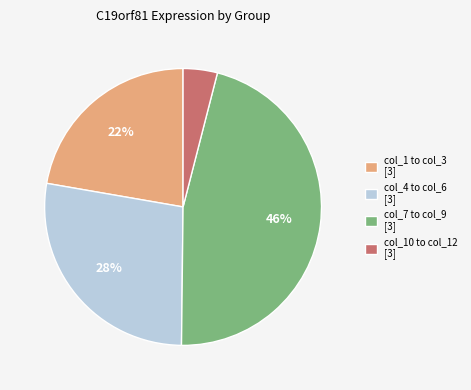

Is the sum of col_4 to col_6 [3] and col_7 to col_9 [3] greater than half?

Yes